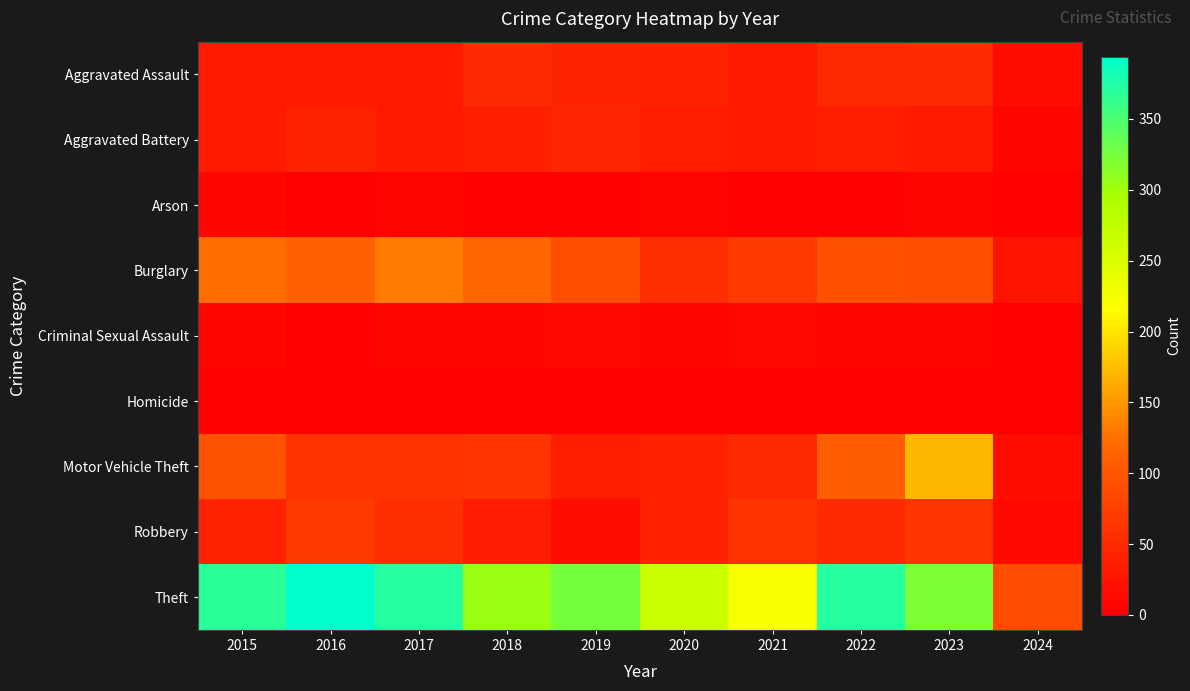

Which series has the widest spread of values?

Theft